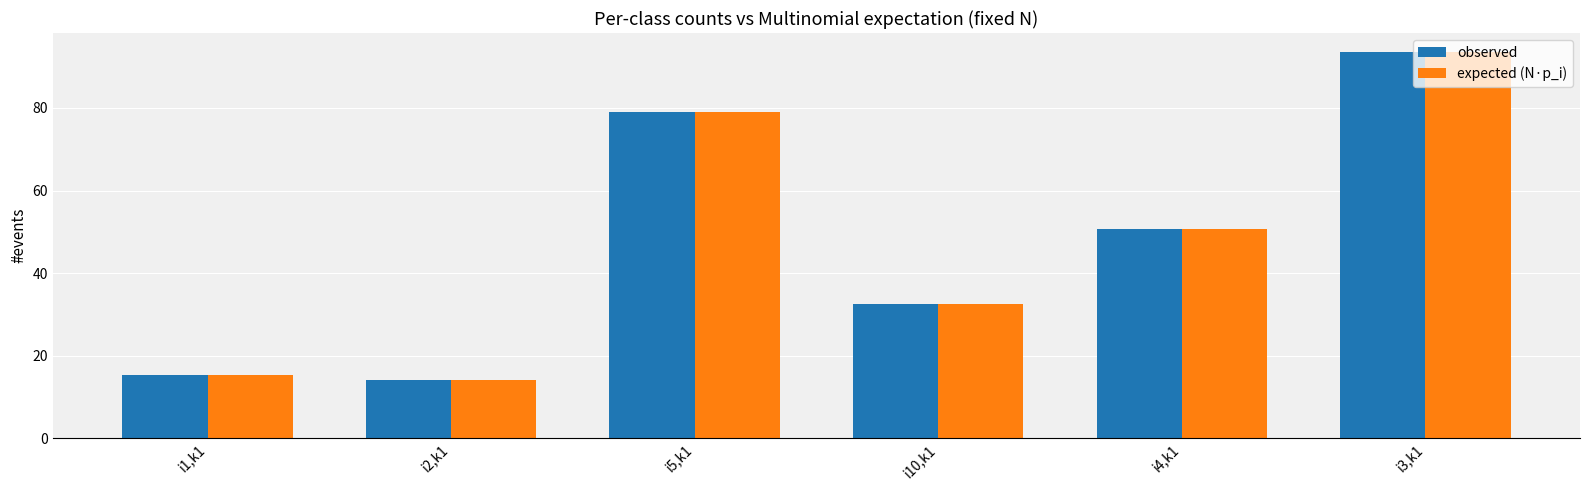

What is the lowest value of the expected (N·p_i) series?

14.2